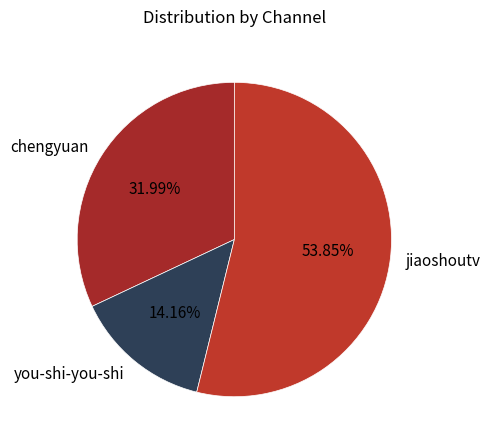

Which category accounts for the majority?

jiaoshoutv